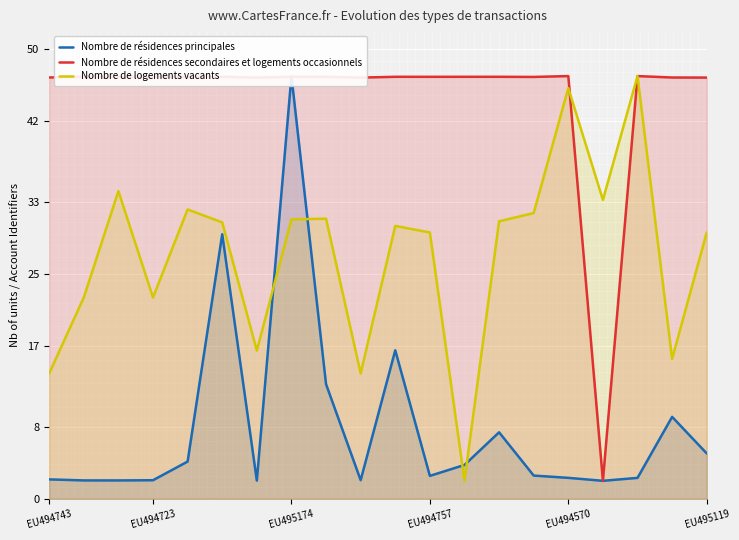

Which series has the widest spread of values?

Nombre de résidences principales